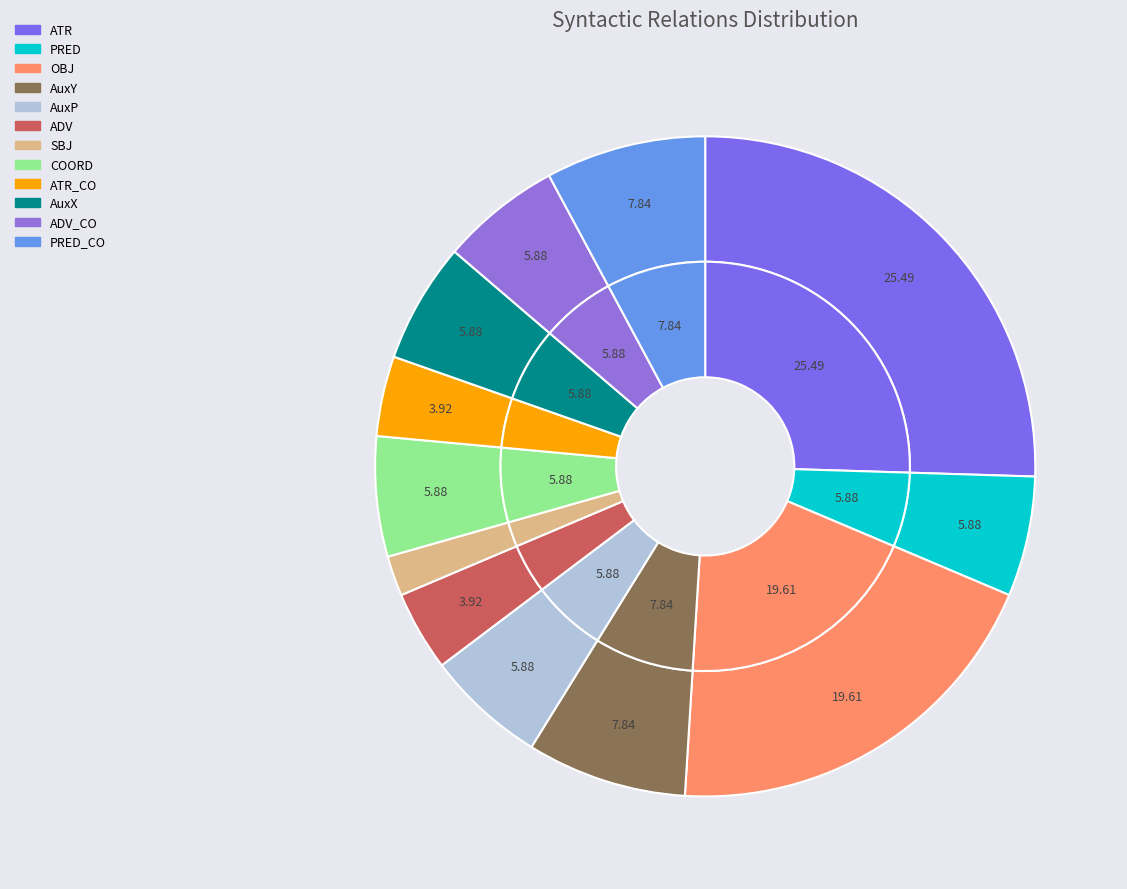

Approximately how many times larger is the value at PRED_CO compared to ADV?

2.0